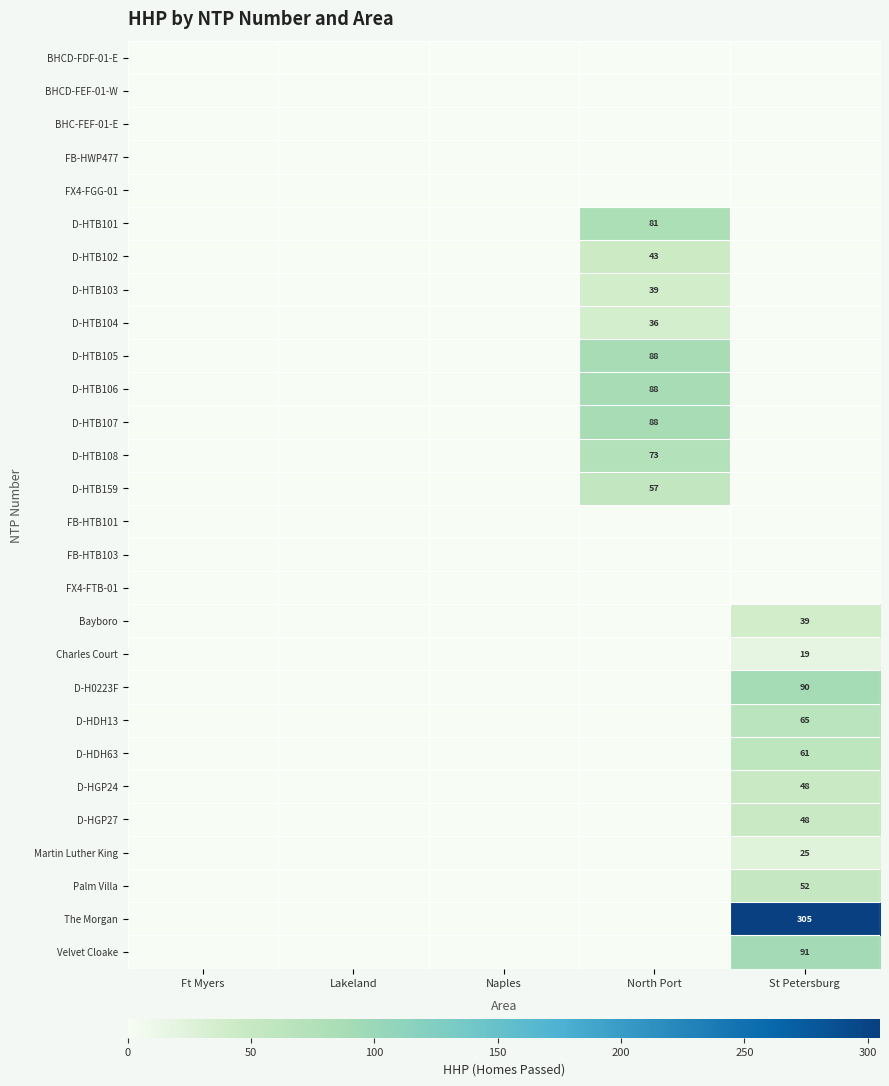

Is it true that Charles Court equals 19 at St Petersburg?

True